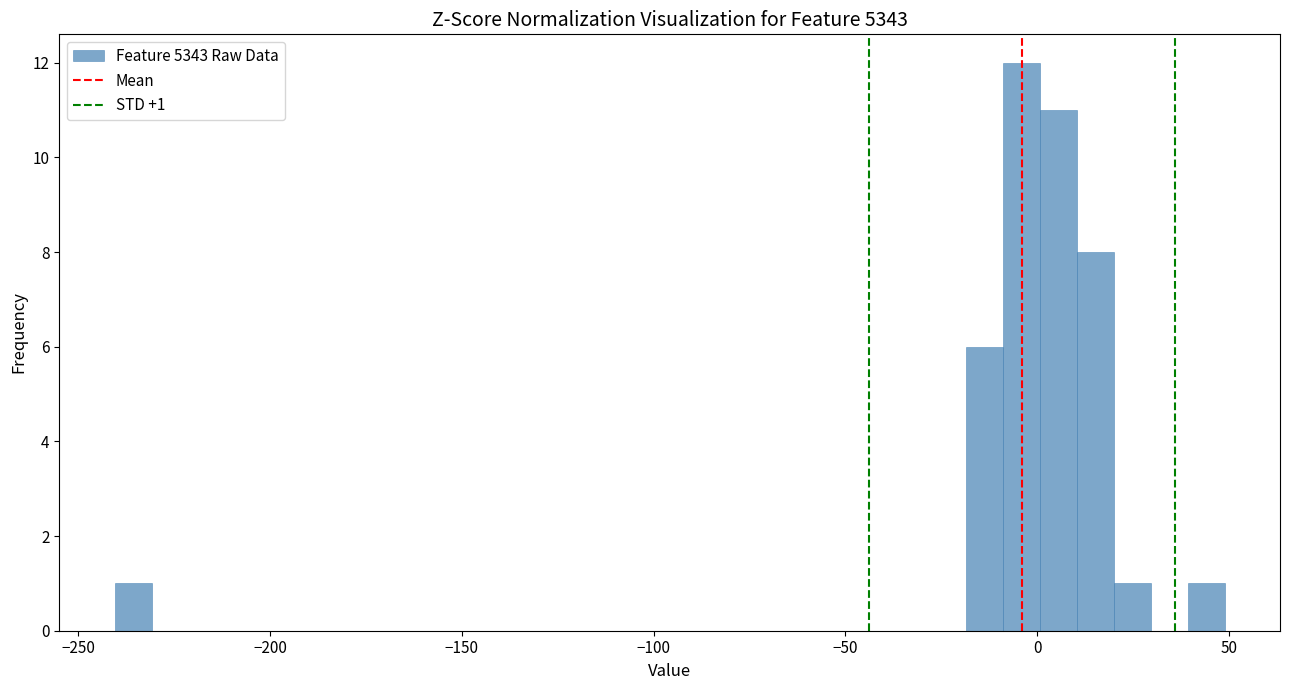

Around what value on the x-axis is the tallest bar? Give the approximate position of its centre, as read against the axis.

-5